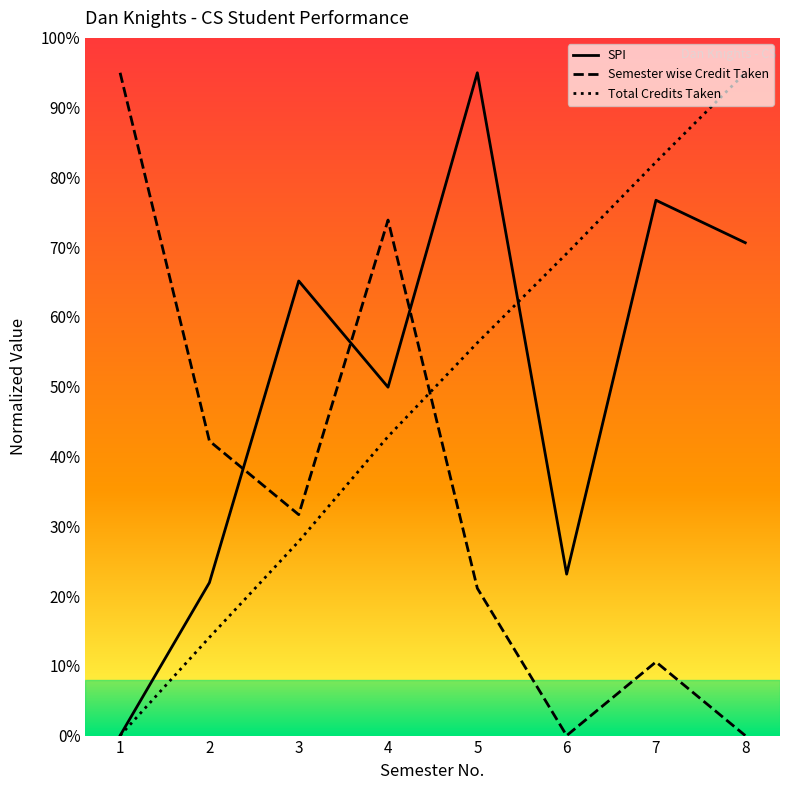

What are all the series names shown in the legend?

SPI, Semester wise Credit Taken, Total Credits Taken